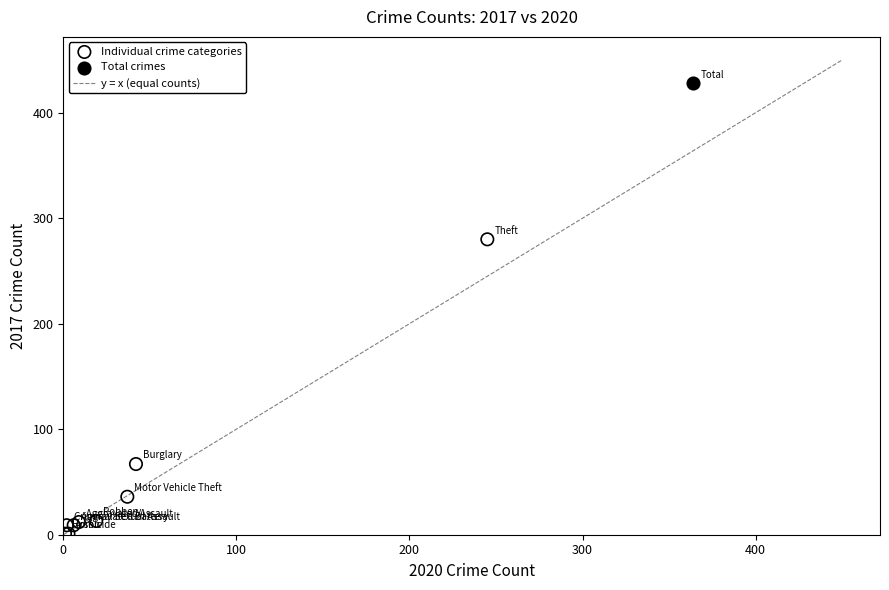

Which series reaches the minimum Y coordinate?

Individual crime categories